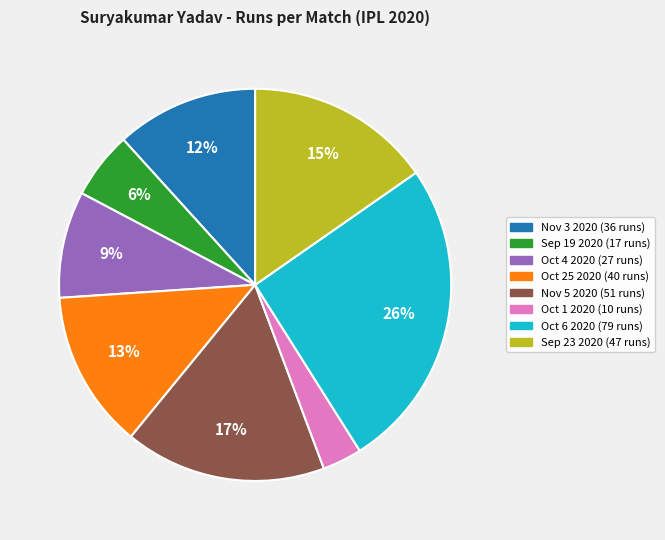

Is there any slice that represents more than half of the pie?

No